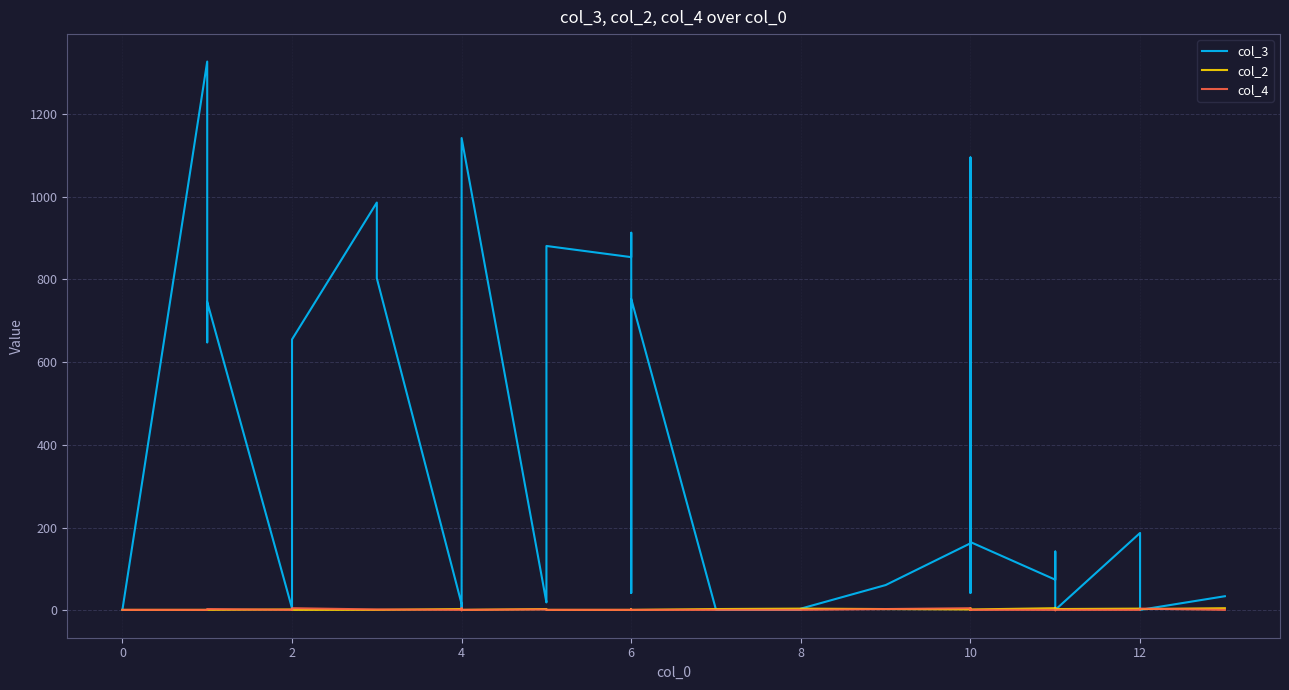

True or false: col_2 has a value of 1 at 9.

False